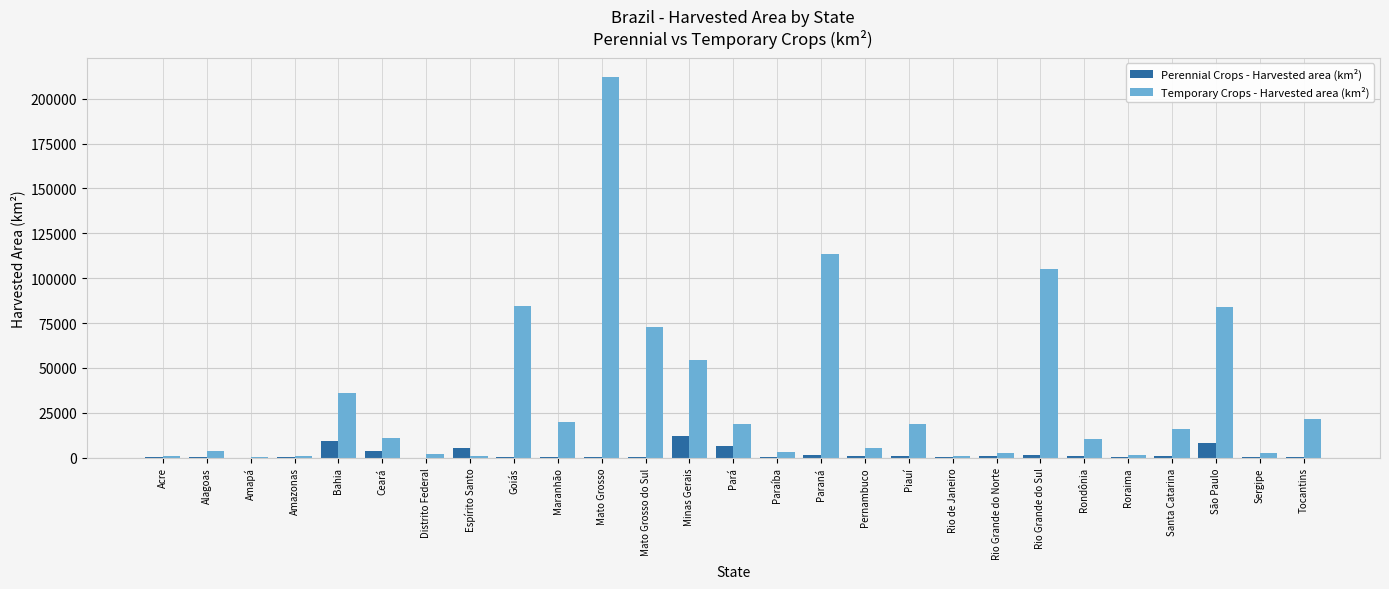

Which category has the highest value across all series?

Mato Grosso